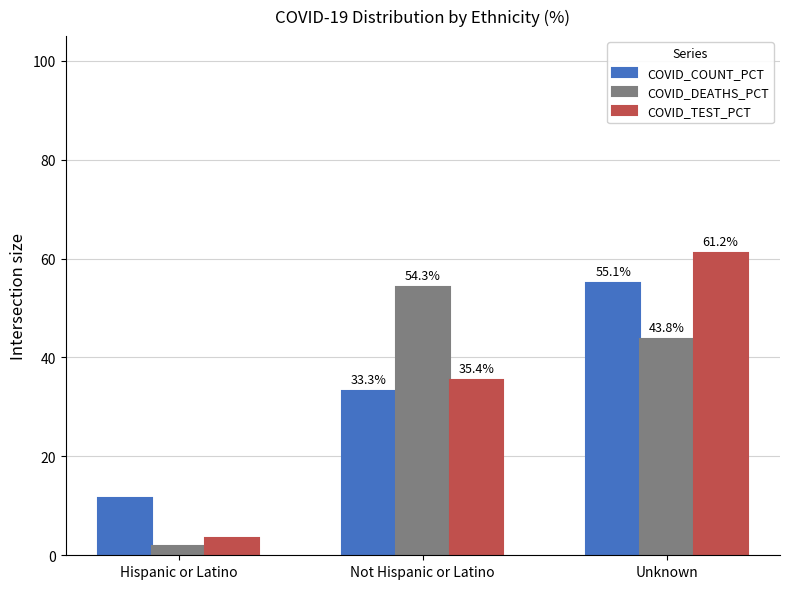

True or false: COVID_DEATHS_PCT has a value of 43.8 at Unknown.

True